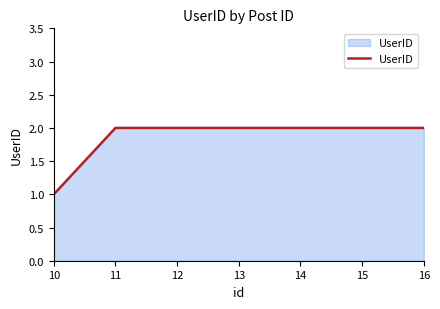

Where is the data nearest to the value 1?

10